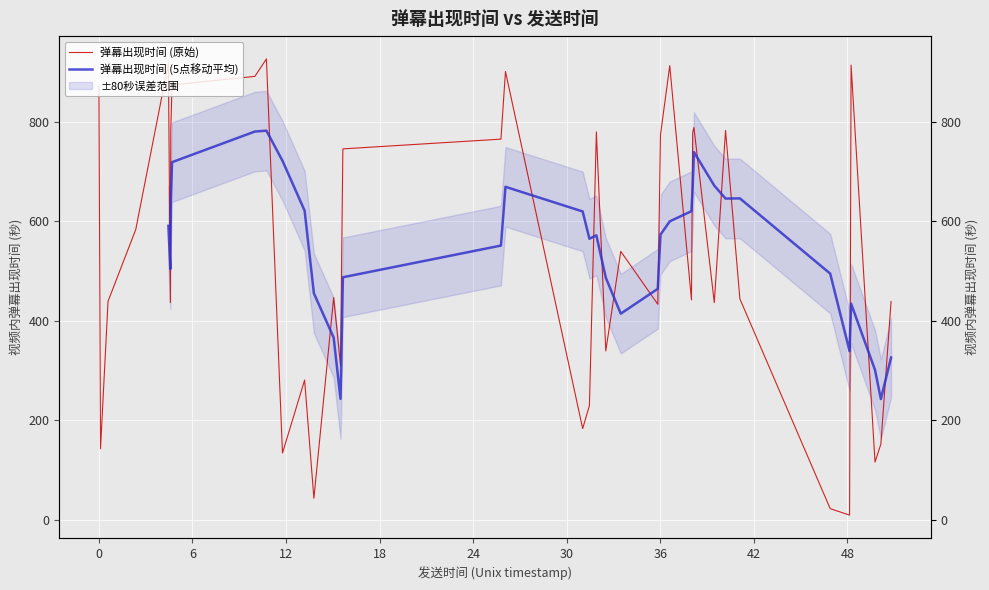

How many values in 弹幕出现时间 (5点移动平均) are above zero?

36